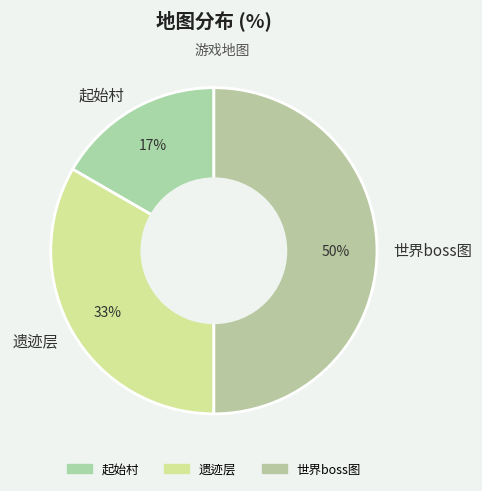

Combined, do 世界boss图 and 遗迹层 account for over 50%?

Yes